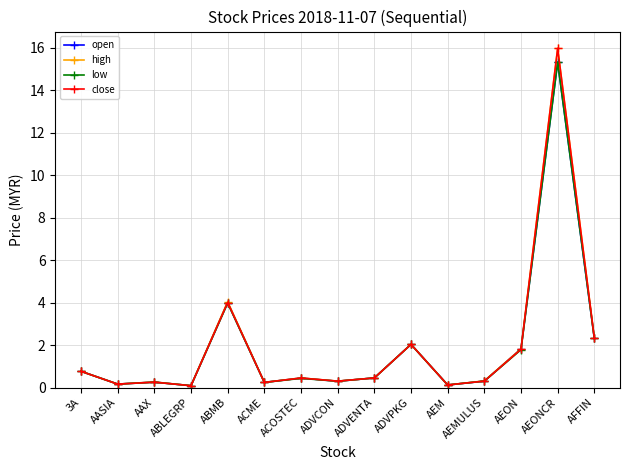

What is the minimum value for high?

0.1